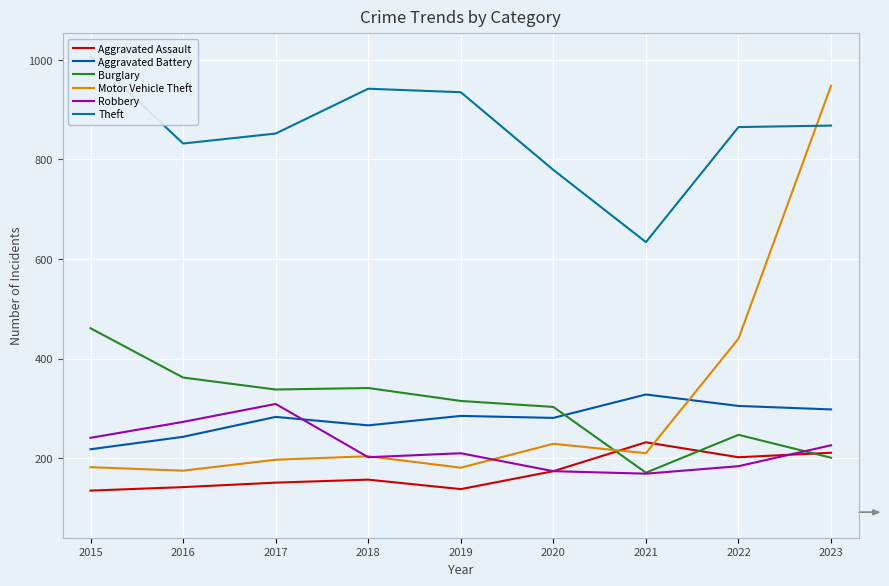

Where does the Aggravated Battery series first go above 283?

2019